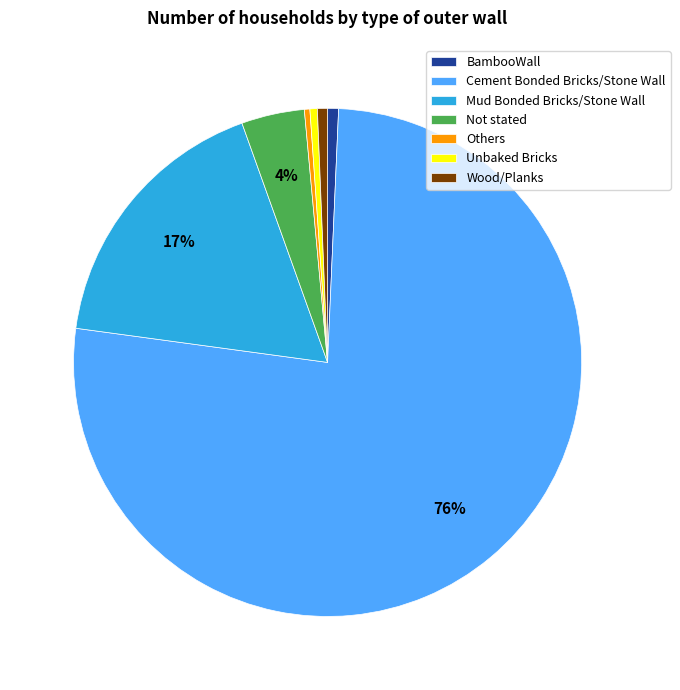

Which has a higher value, Others or Cement Bonded Bricks/Stone Wall?

Cement Bonded Bricks/Stone Wall